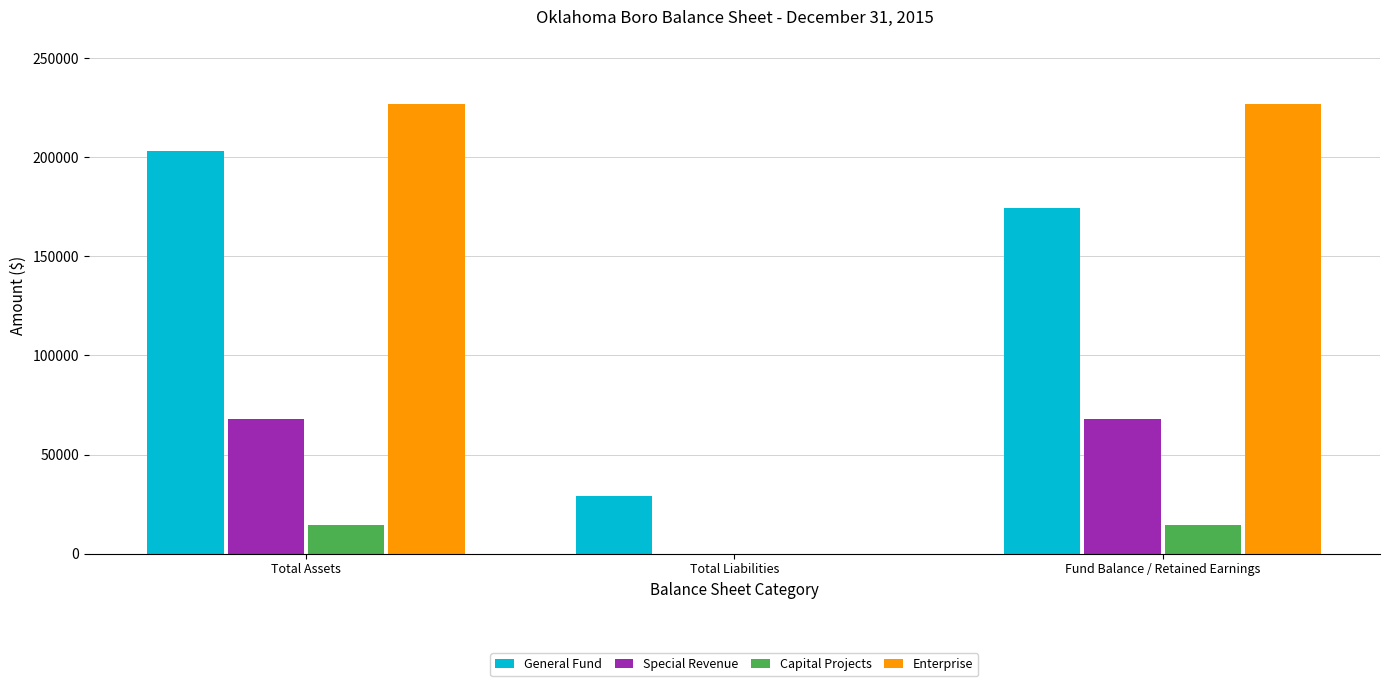

What is the total value across all series at Total Assets?

512305